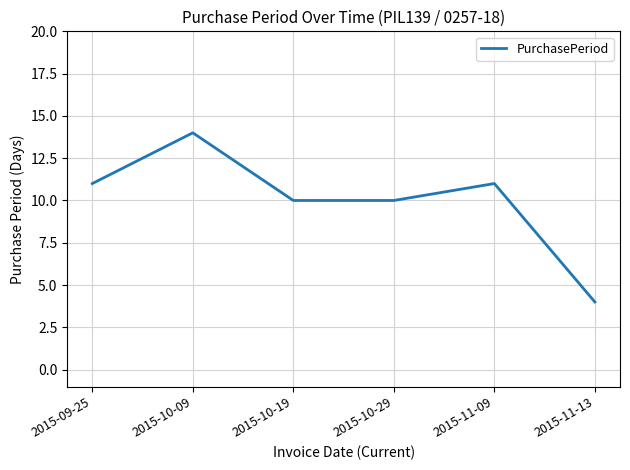

Is it true that the value at 2015-10-19 is 10?

True